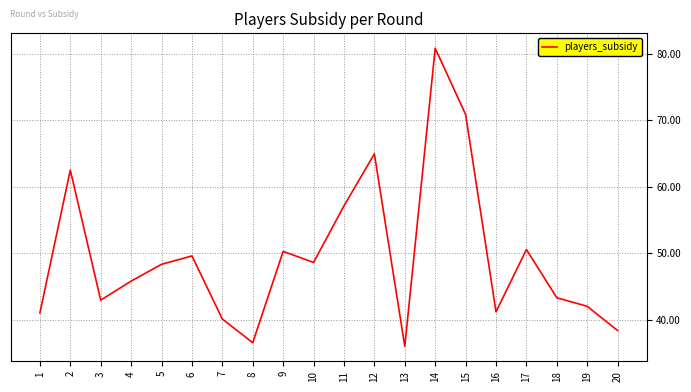

At which label is the value closest to 58?

11